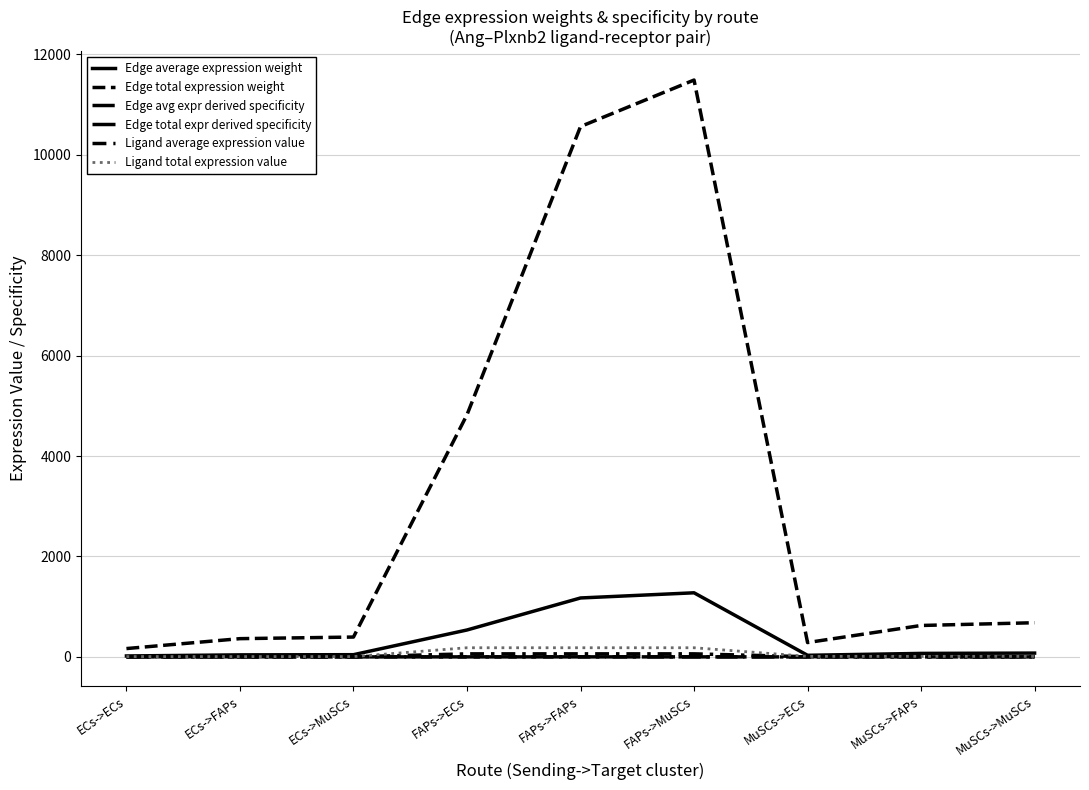

What is the highest value of the Ligand average expression value series?

60.7